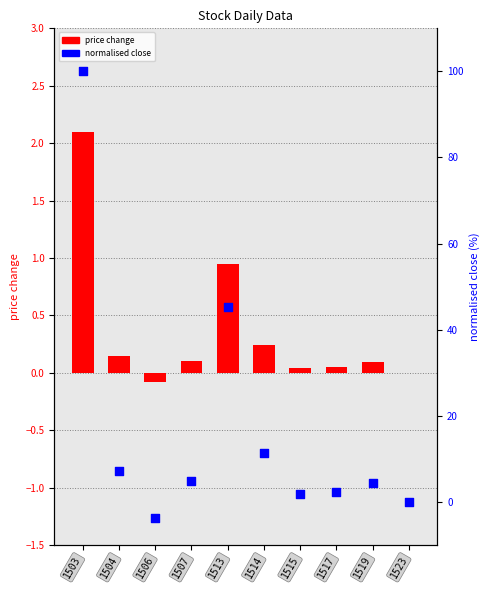

Which series contains the highest Y value?

close price (normalised)